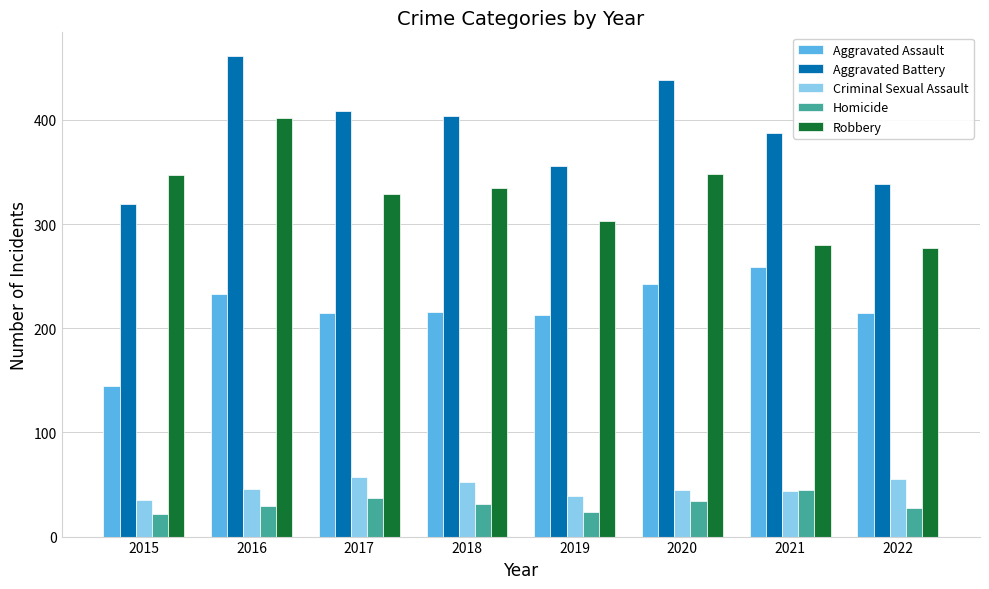

What is the sum of the Aggravated Battery values at 2018 and 2015?

723